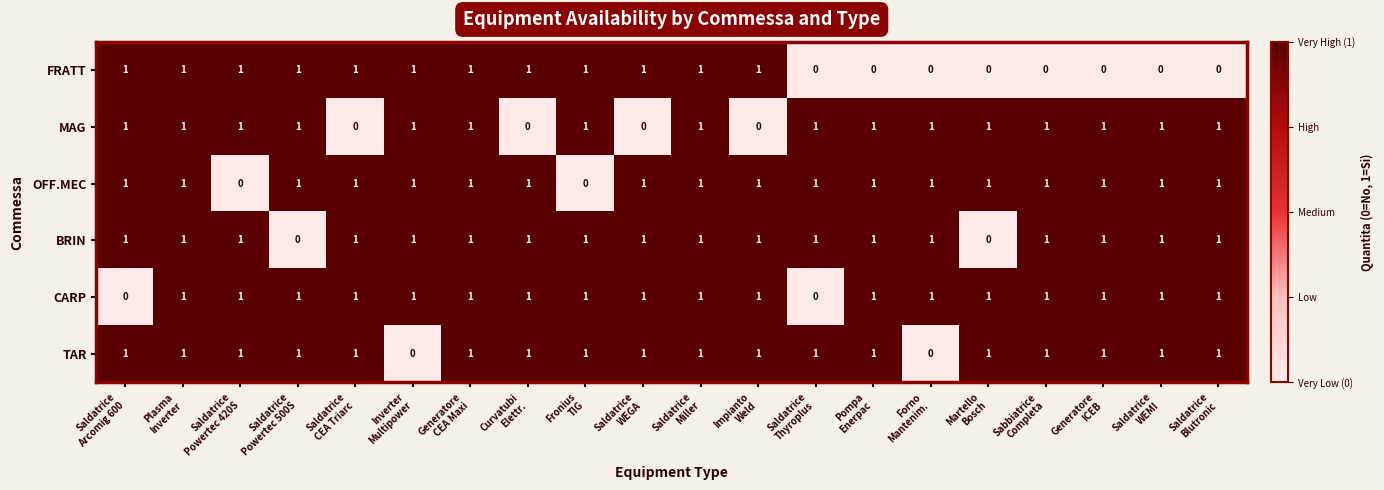

How many MAG values are between 1 and 2?

16